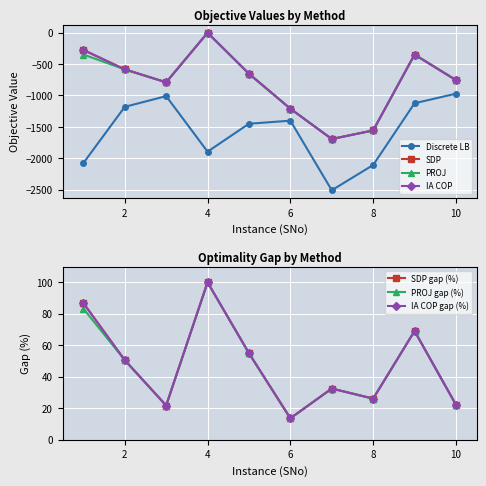

Is this an area chart (filled region under the line)?

No